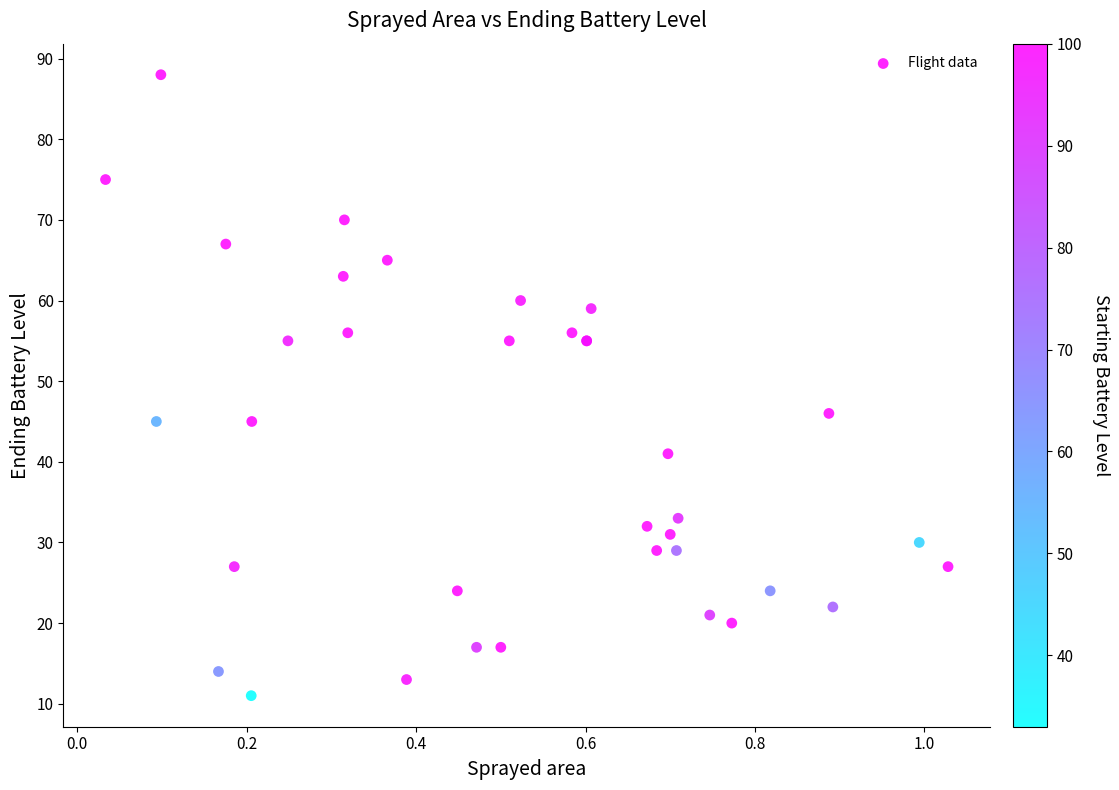

What Y value in the scatter plot is closest to 49?

46